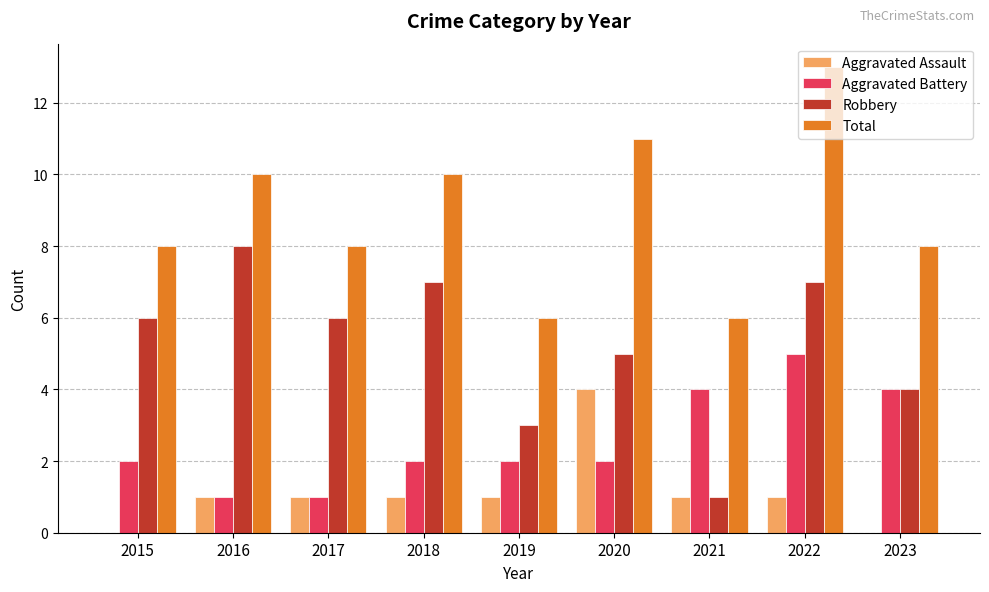

Does the chart contain stacked bars?

No